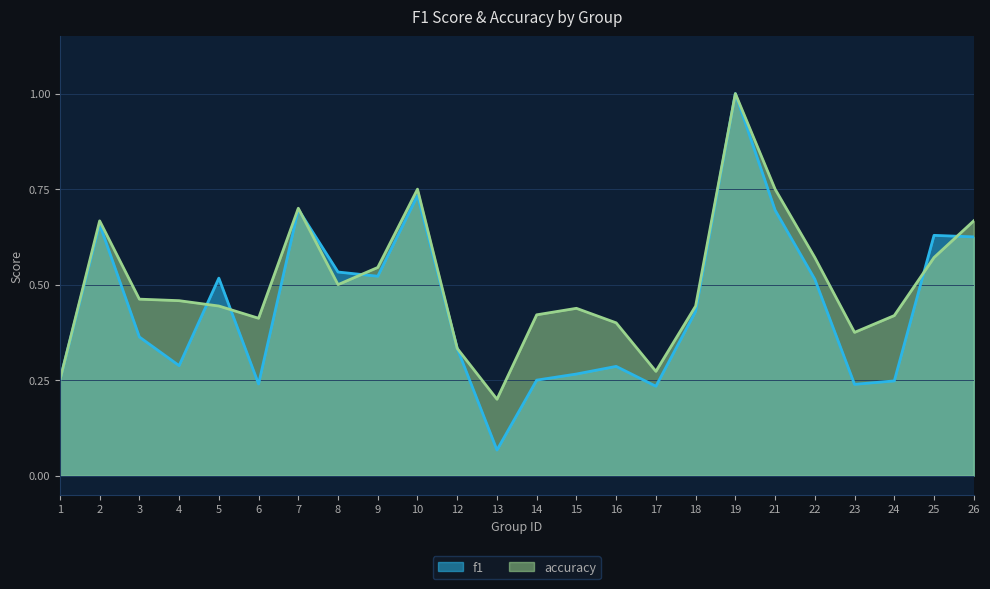

Reading left to right, extract all data points from this chart.

f1: 0.2	0.7	0.4	0.3	0.5	0.2	0.7	0.5	0.5	0.7	0.3	0.1	0.2	0.3	0.3	0.2	0.4	1.0	0.7	0.5	0.2	0.2	0.6	0.6
accuracy: 0.2	0.7	0.5	0.5	0.4	0.4	0.7	0.5	0.5	0.8	0.3	0.2	0.4	0.4	0.4	0.3	0.4	1.0	0.8	0.6	0.4	0.4	0.6	0.7